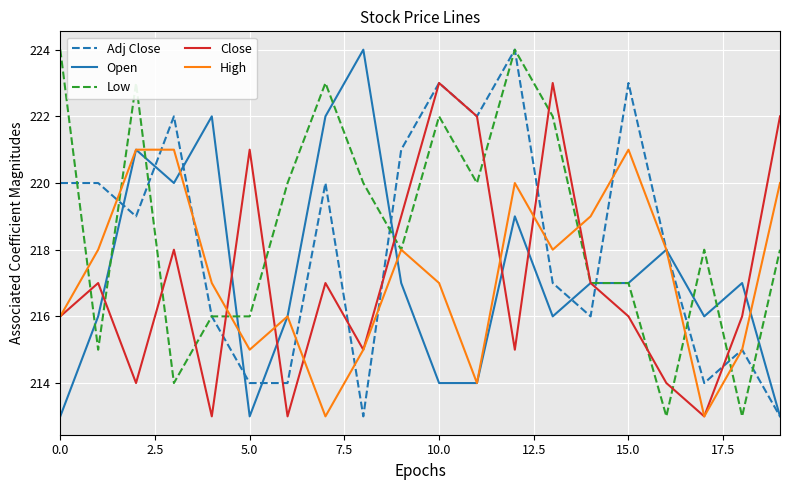

What is the minimum value for Low?

213